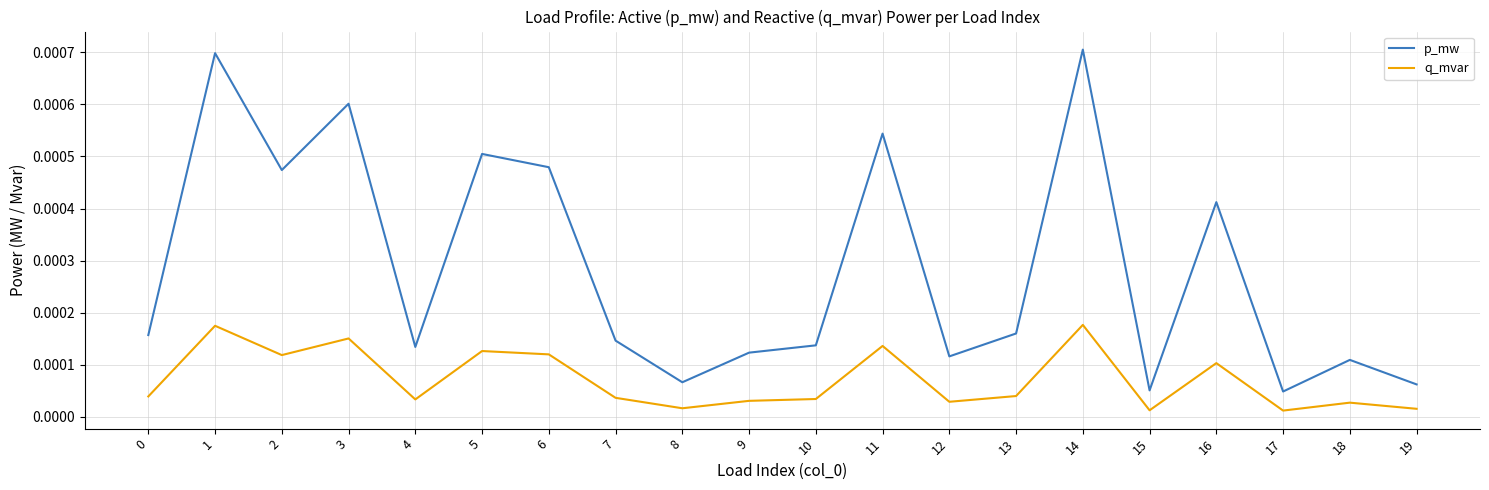

Which series has the largest total across all categories?

p_mw